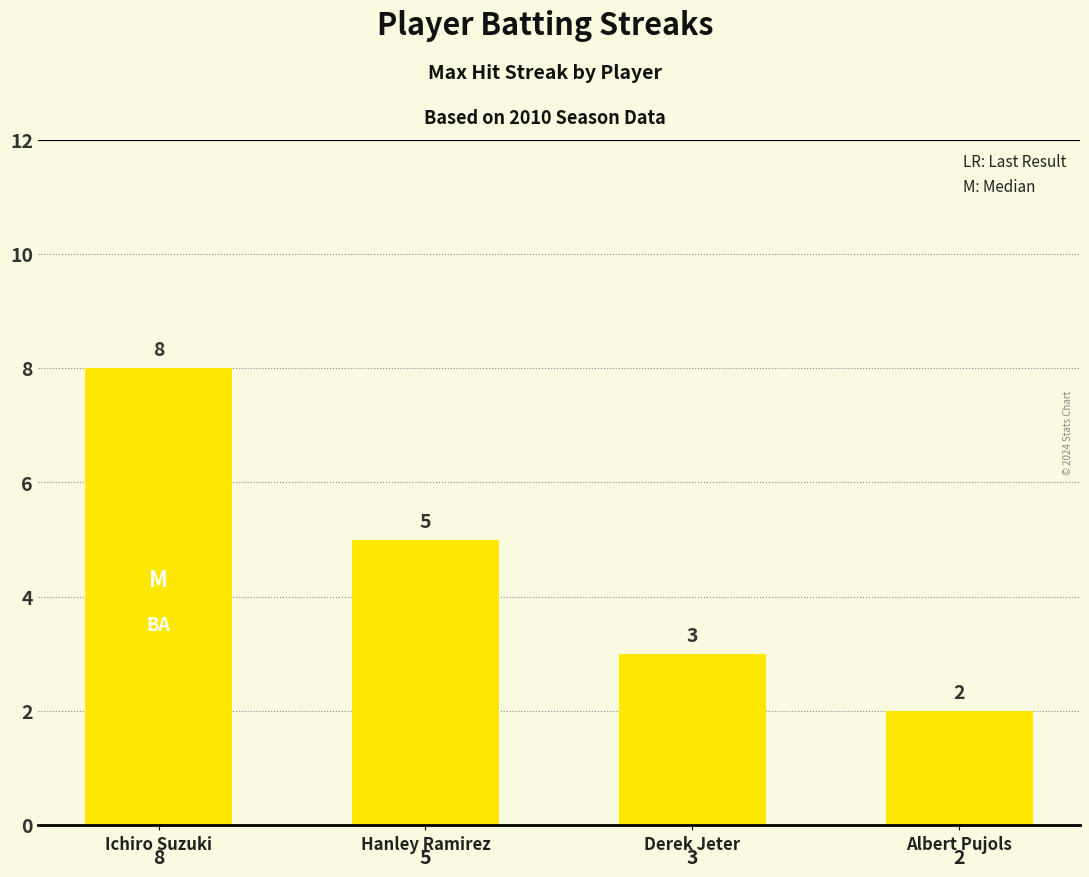

Reading left to right, what are all the values shown in this chart?

Ichiro Suzuki=8	Hanley Ramirez=5	Derek Jeter=3	Albert Pujols=2